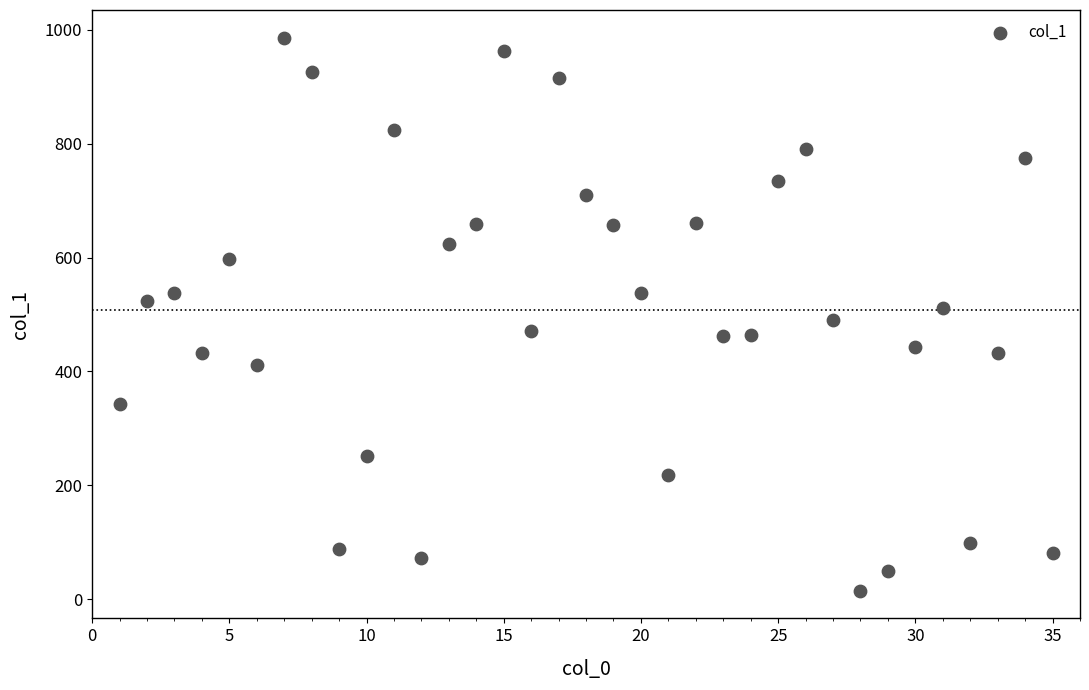

What is the range of X values (max minus min)?

34